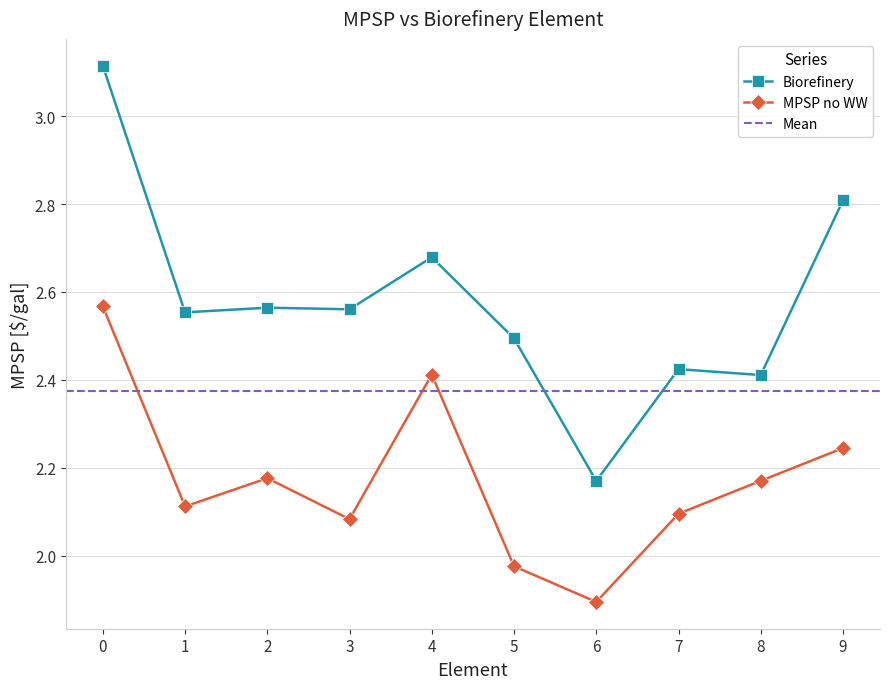

Reading left to right, extract all data points from this chart.

Biorefinery: 0=3.1	1=2.6	2=2.6	3=2.6	4=2.7	5=2.5	6=2.2	7=2.4	8=2.4	9=2.8
MPSP no WW: 0=2.6	1=2.1	2=2.2	3=2.1	4=2.4	5=2.0	6=1.9	7=2.1	8=2.2	9=2.2